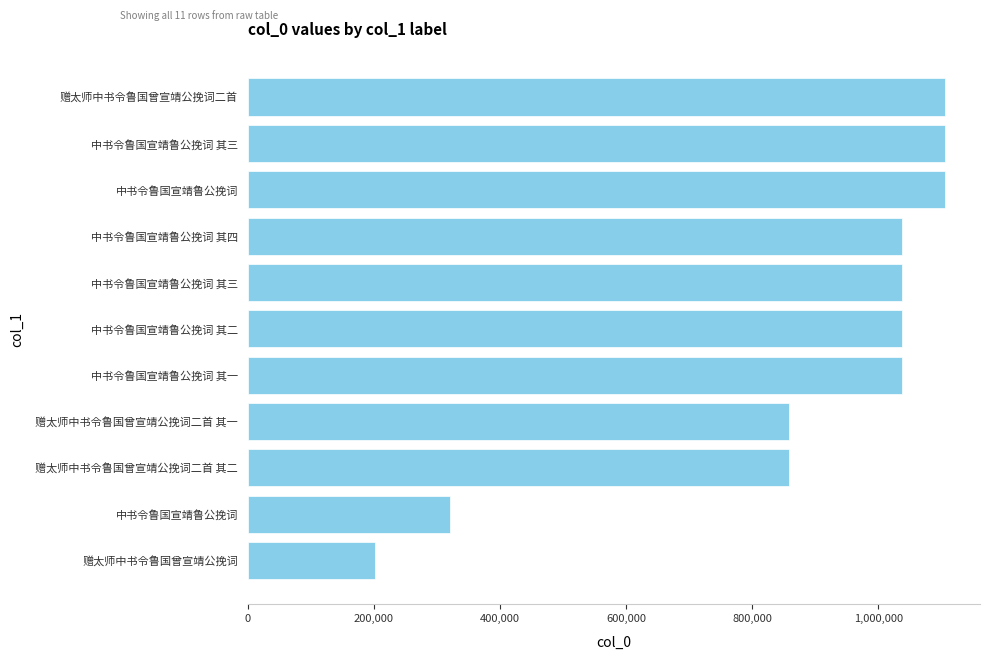

How many data points does each series have?

11